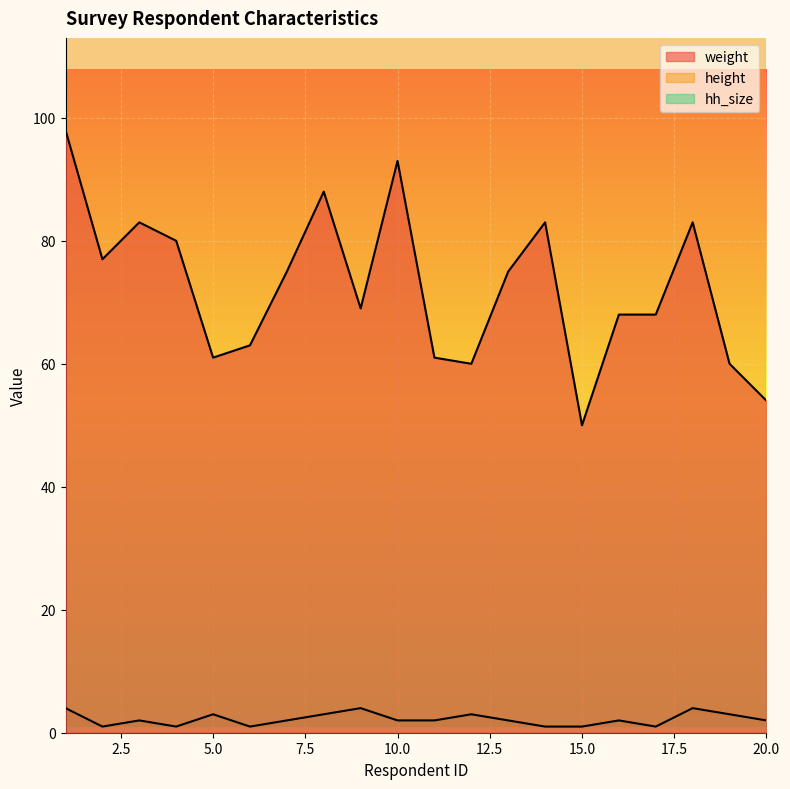

At which category is the sum across all series the highest?

1